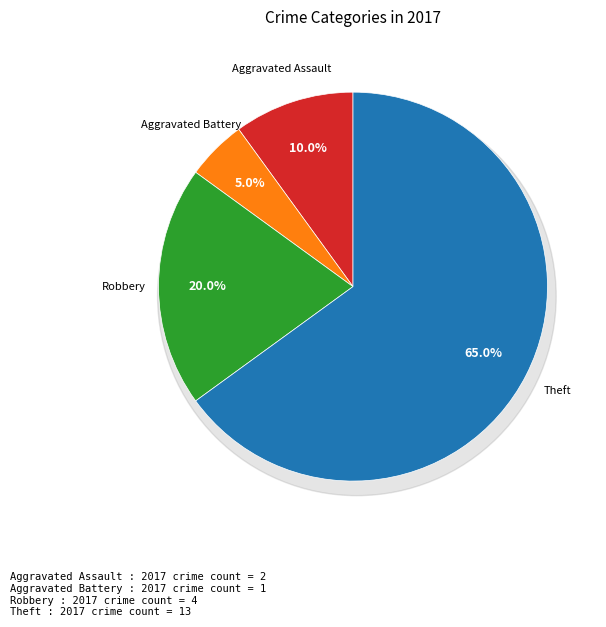

What is the largest slice in the pie chart?

Theft